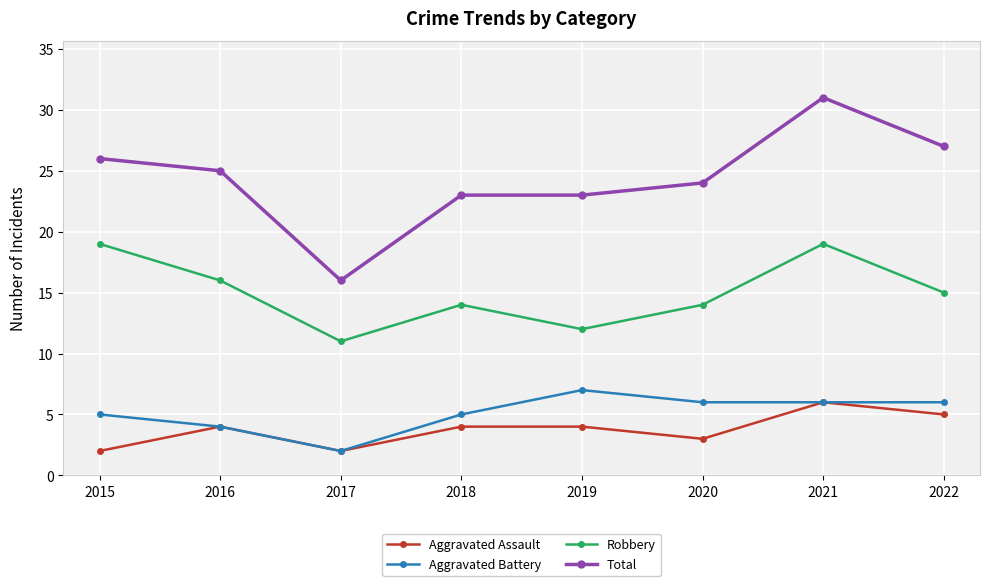

At which label does Aggravated Battery first exceed 6?

2019